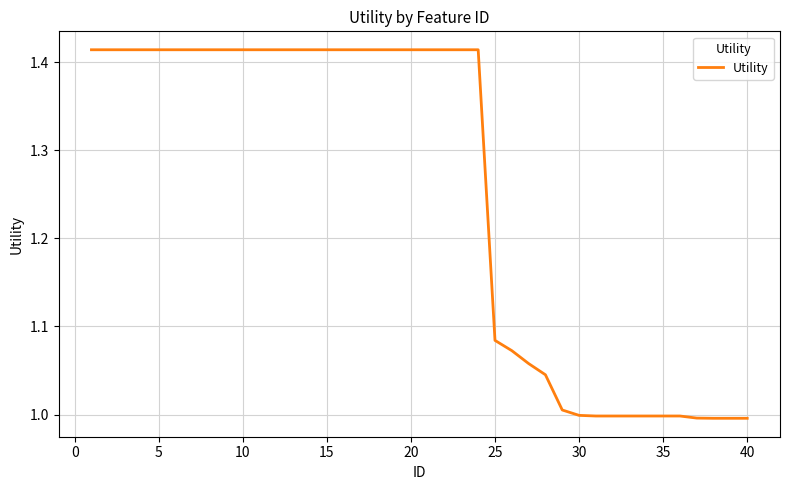

True or false: there are more than 0 points higher than both neighbors.

False